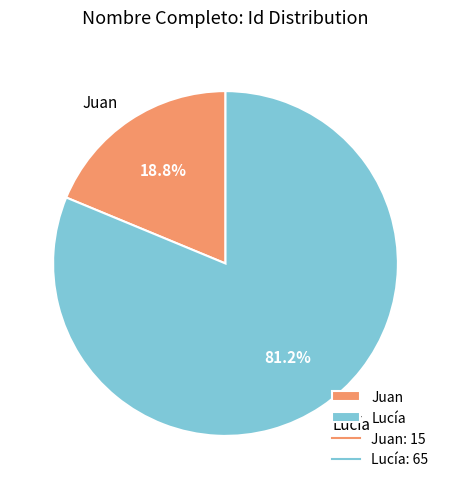

To the nearest percent, what percentage of the pie is Juan?

19%